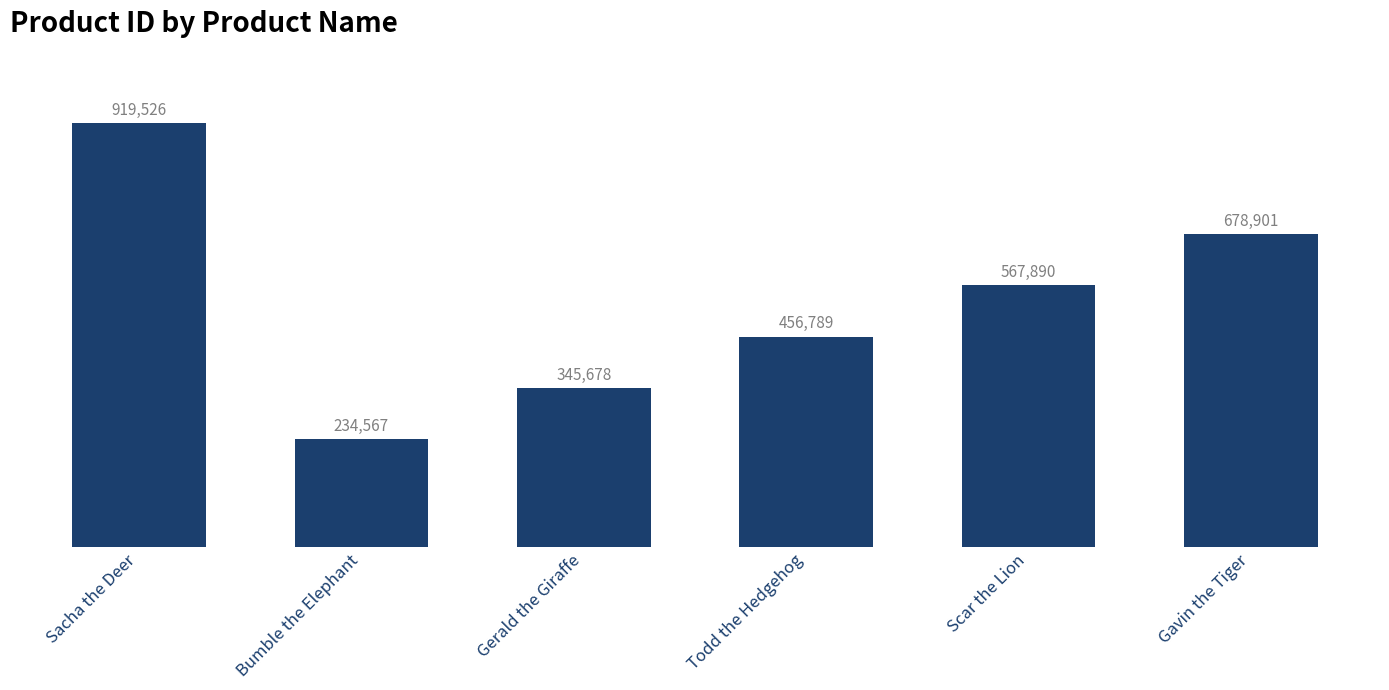

What is the value of the 5th bar from the left?

567890